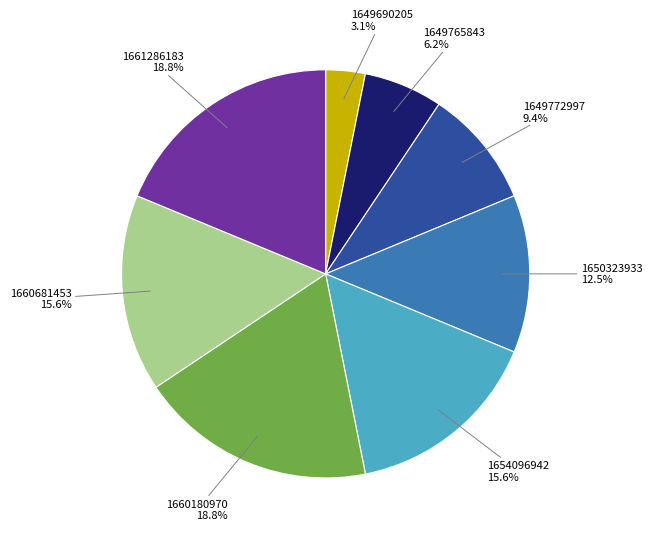

Count the number of slices in the pie.

8